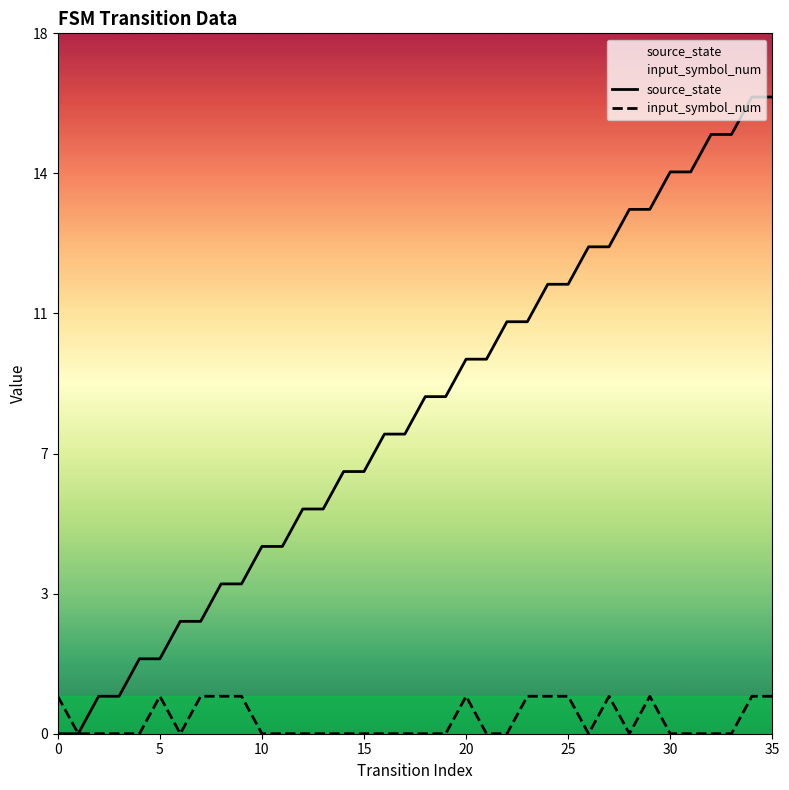

Which series has the widest spread of values?

source_state